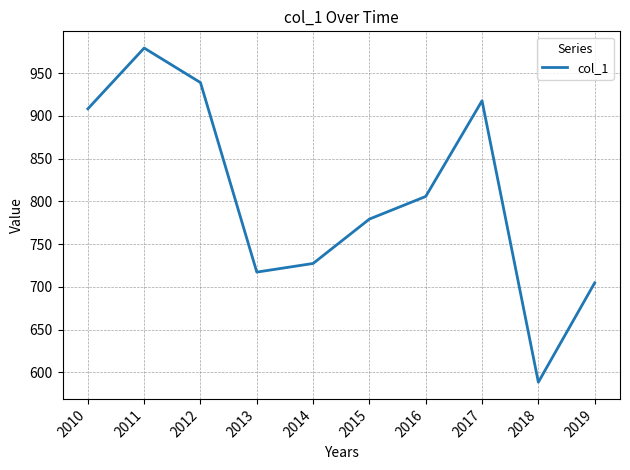

Rank the categories by value from highest to lowest.

2011, 2012, 2017, 2010, 2016, 2015, 2014, 2013, 2019, 2018